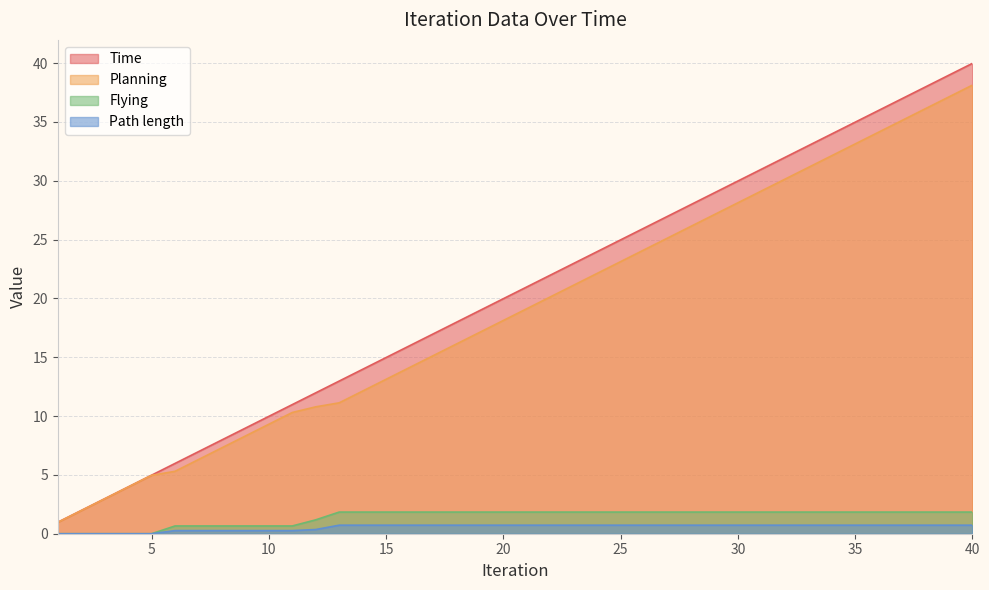

True or false: Planning and Path length intersect in this chart.

False